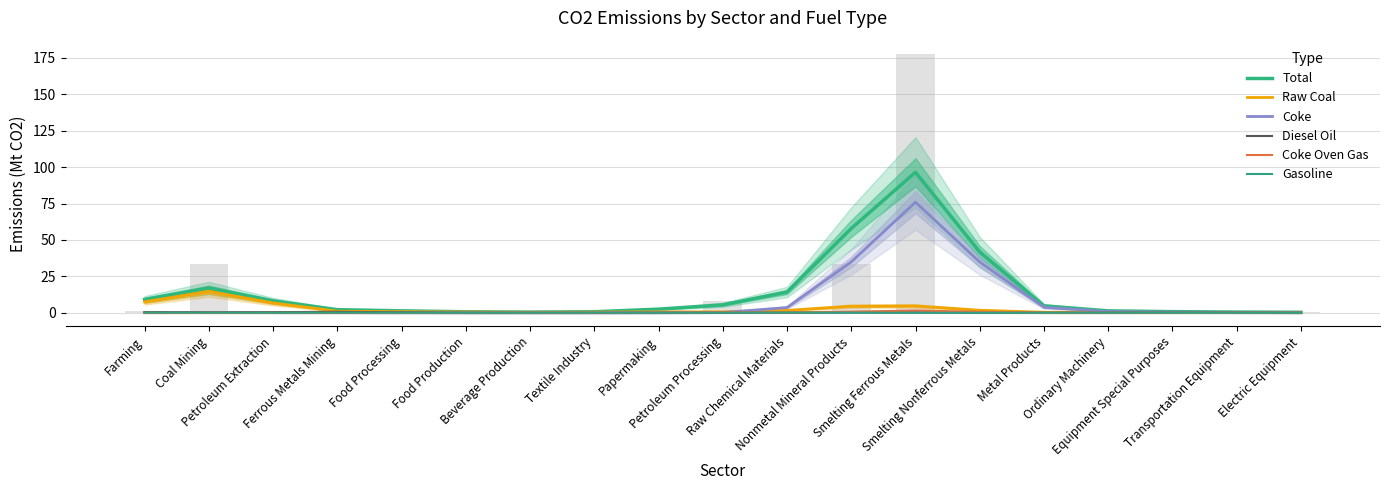

What is the total value across all series at Food Processing?

2.7